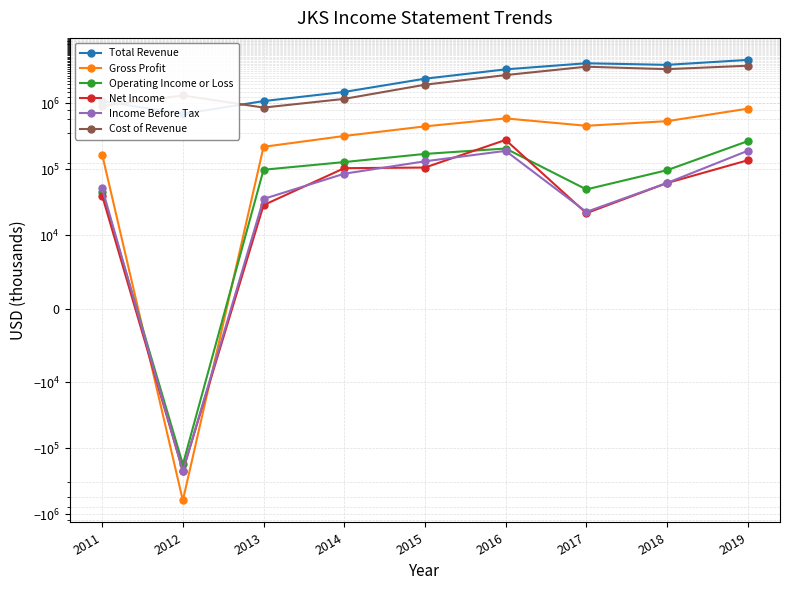

What is the minimum value shown in the chart?

-621300